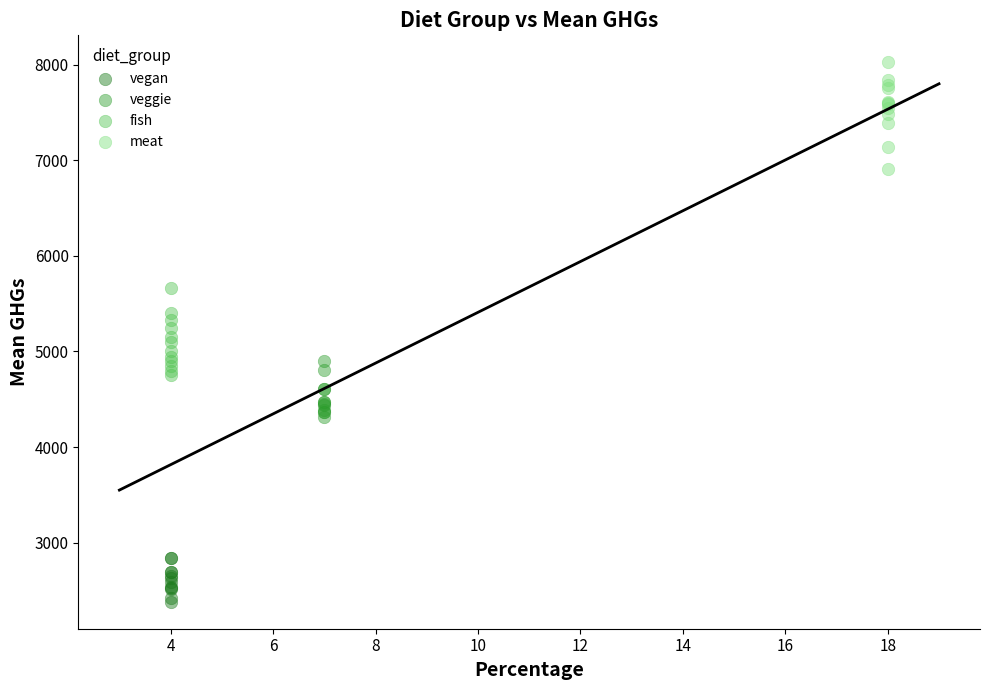

Which series contains the highest Y value?

meat